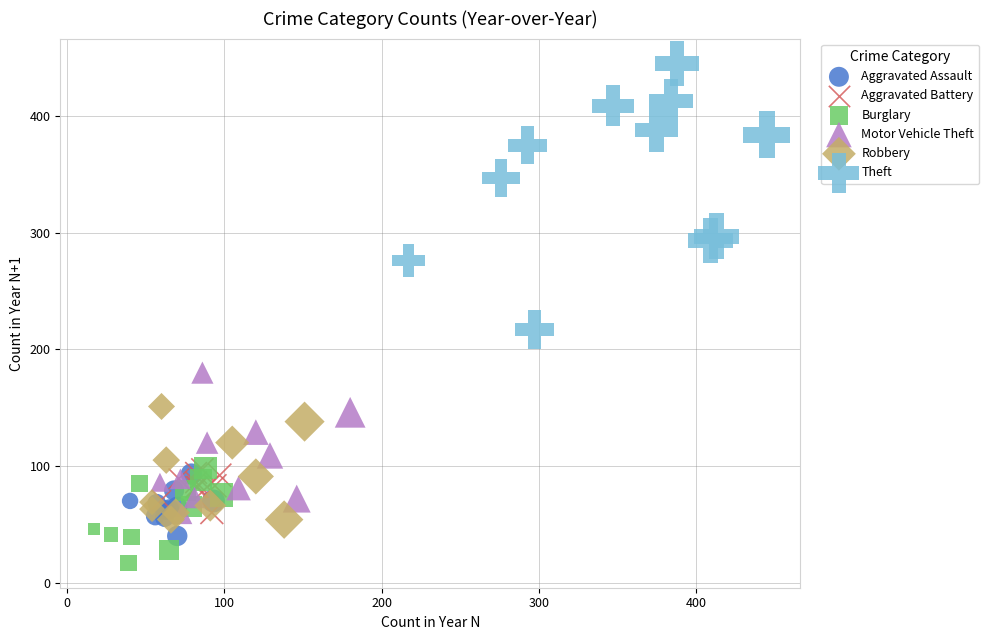

Which series contains the lowest Y value?

Burglary